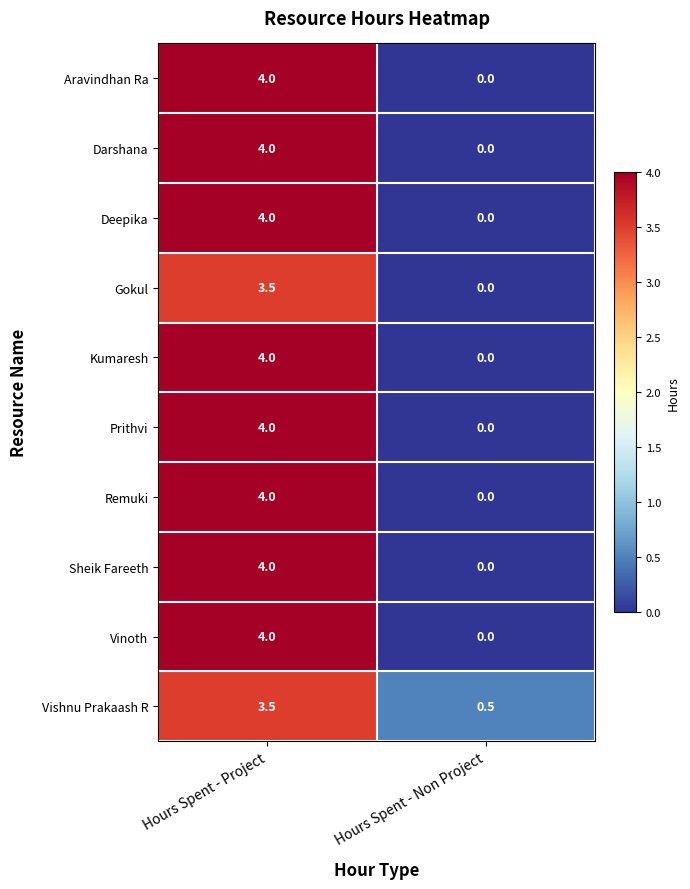

What is the sum of all Sheik Fareeth values?

4.0